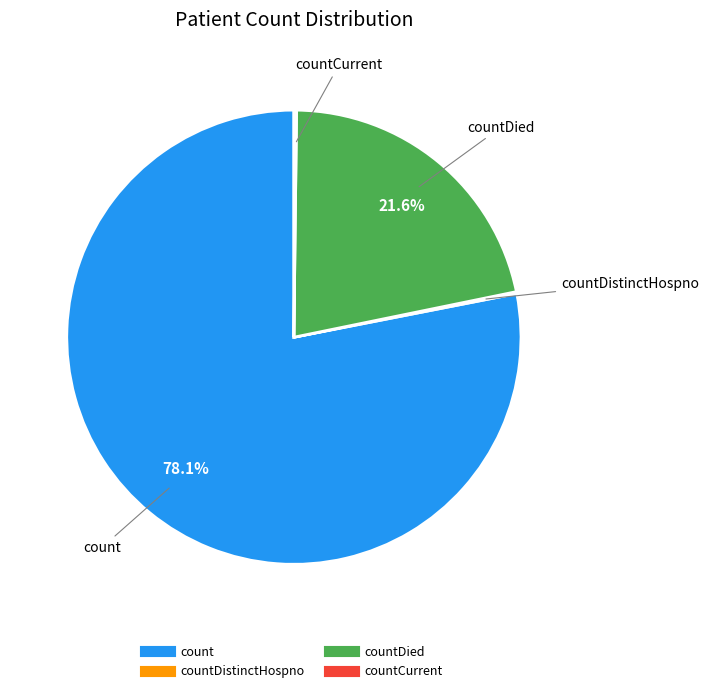

Is there a majority slice in this chart?

Yes